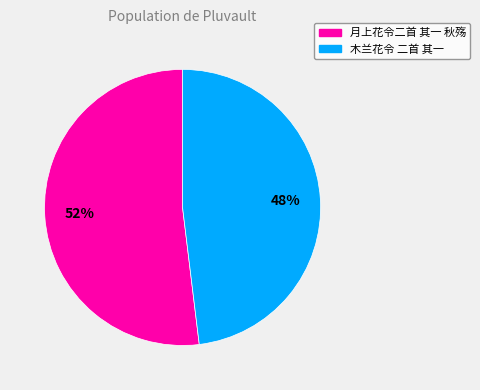

To the nearest percent, what is the difference between the 木兰花令 二首 其一 and 月上花令二首 其一 秋殇 slice percentages?

4%